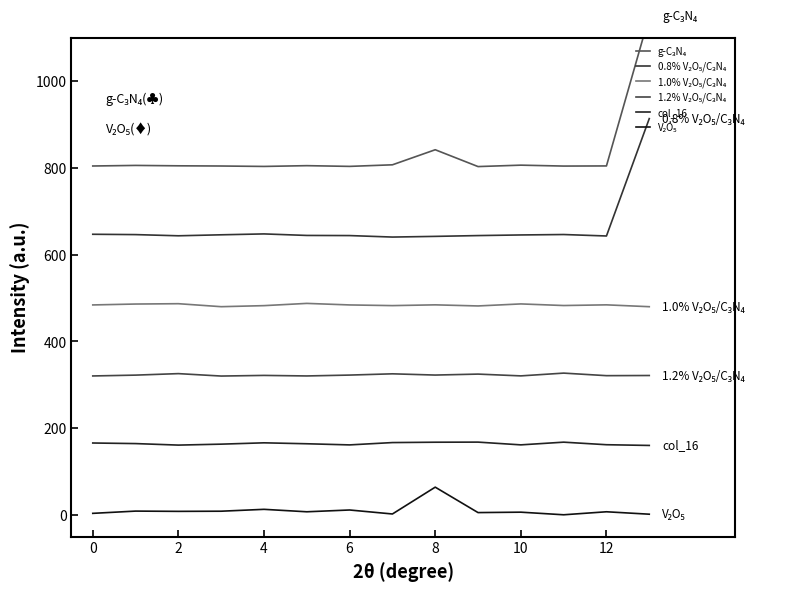

True or false: g-C₃N₄ and 0.8% V₂O₅/C₃N₄ cross at least once.

False